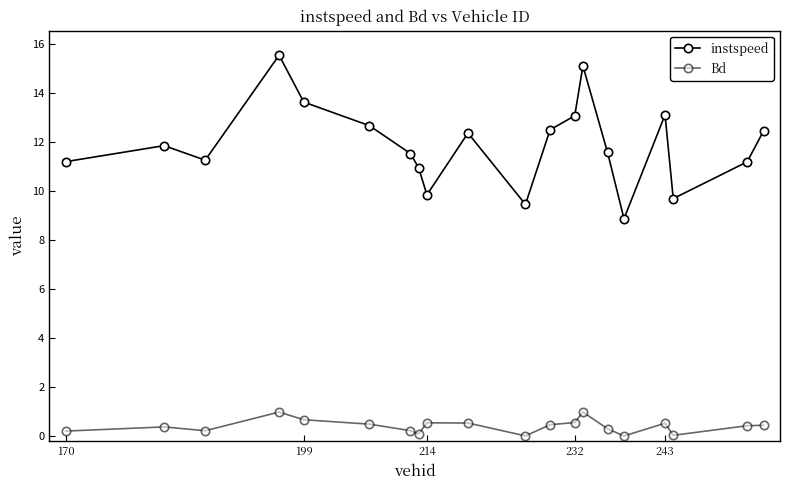

Count the number of data series in this chart.

2